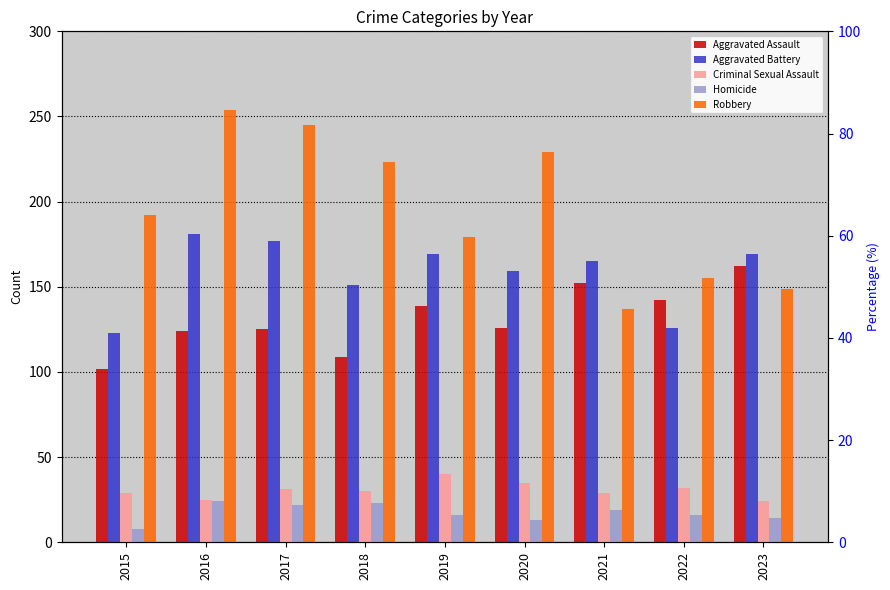

What is the minimum value for Aggravated Assault?

102